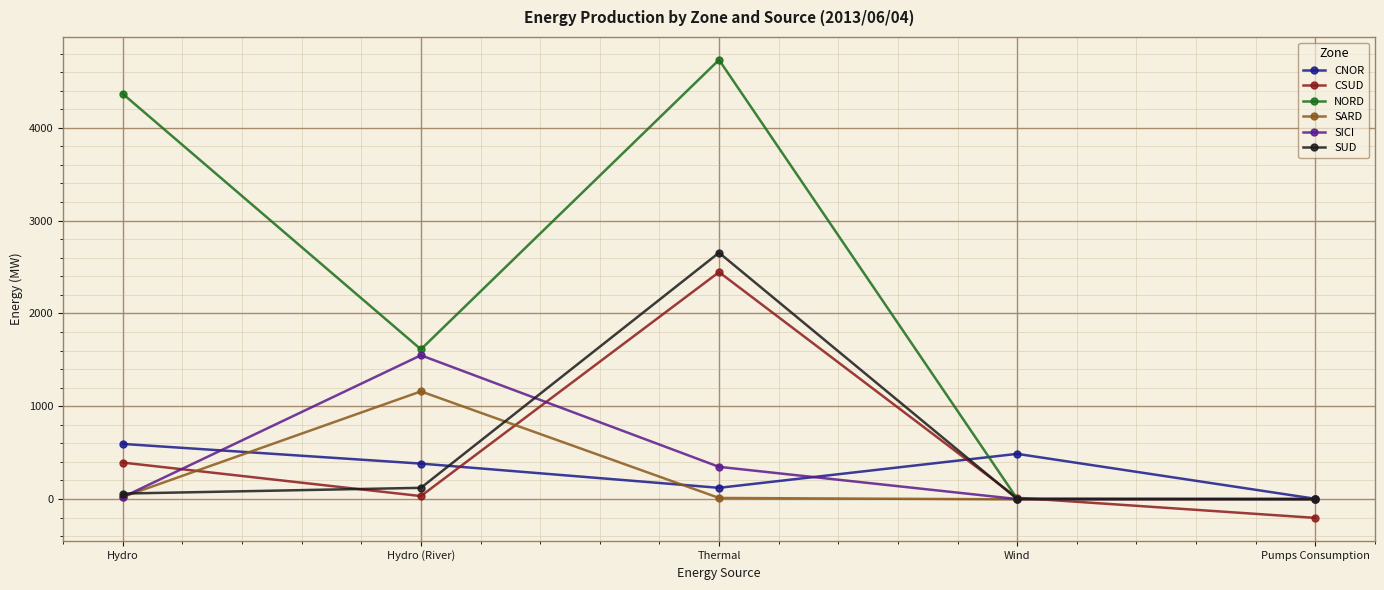

What is the value of the SUD point at the 3rd from the left?

2654